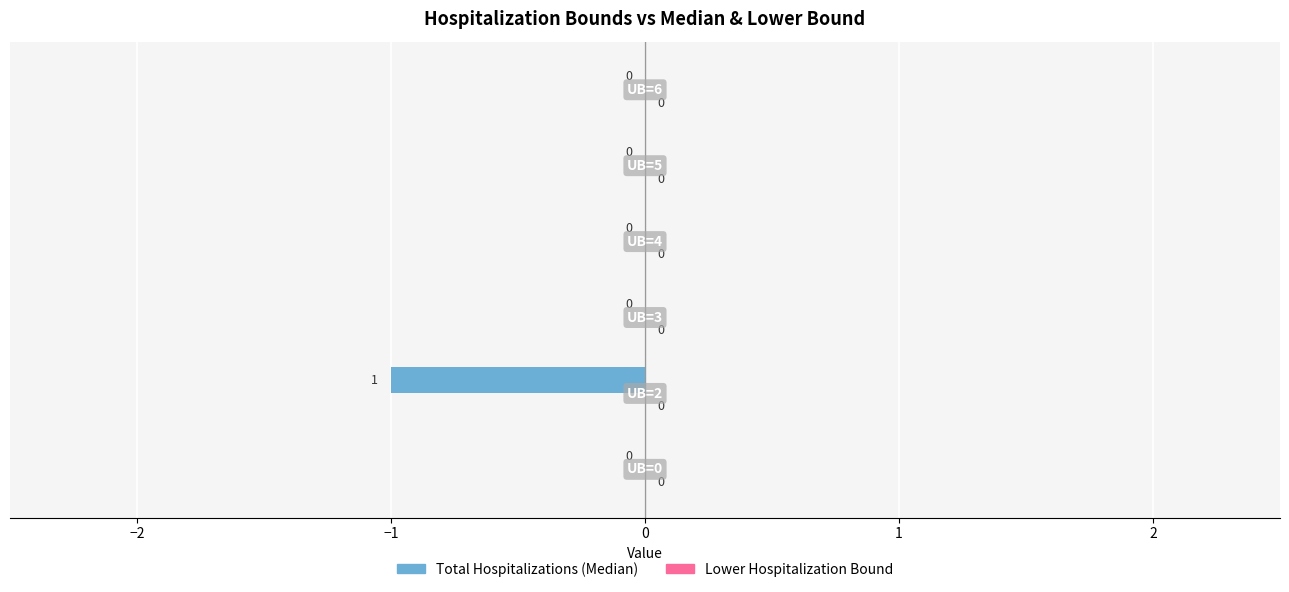

How many series are shown in this chart?

1